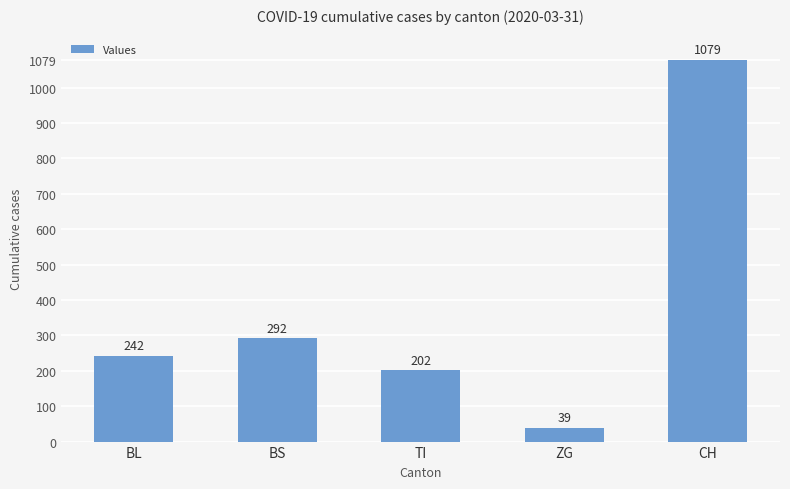

What is the value of the 2nd bar from the left?

292